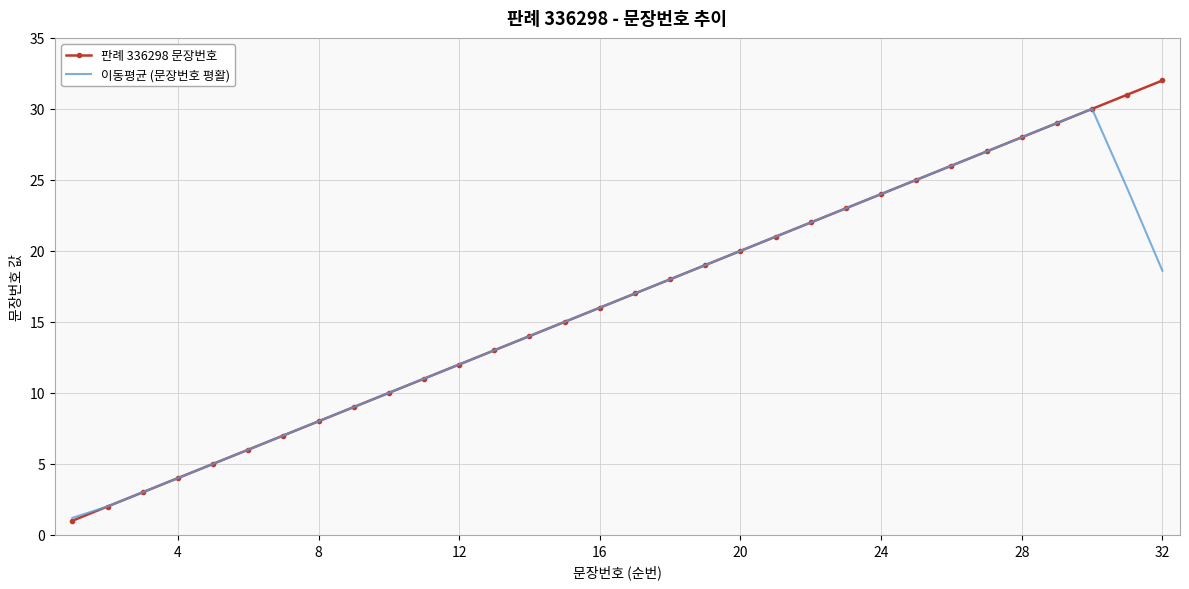

What is the lowest value of the 판례 336298 문장번호 series?

1.0